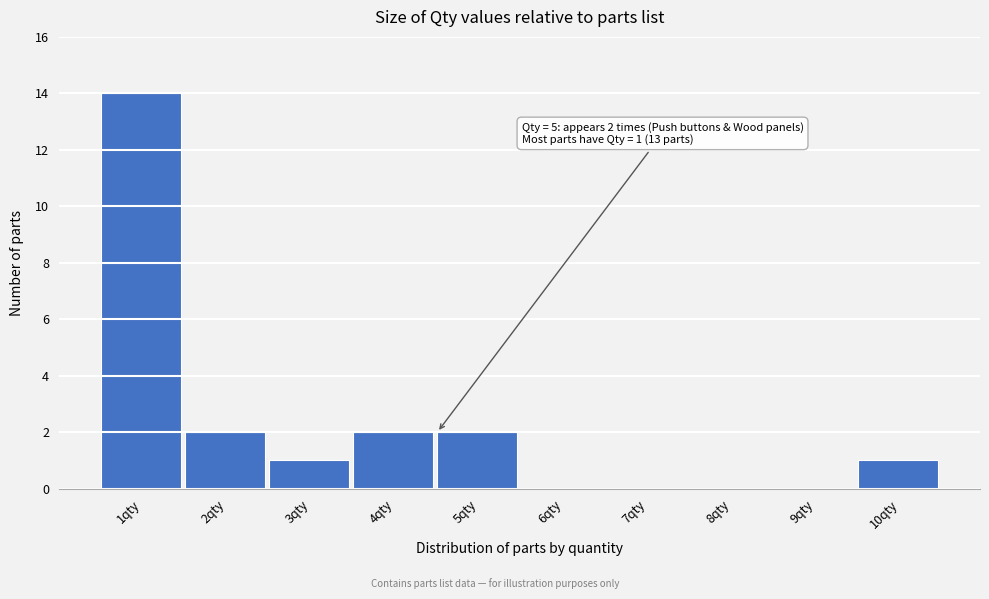

Reading left to right, transcribe all the data shown in this chart.

1qty=14	2qty=2	3qty=1	4qty=2	5qty=2	6qty=0	7qty=0	8qty=0	9qty=0	10qty=1